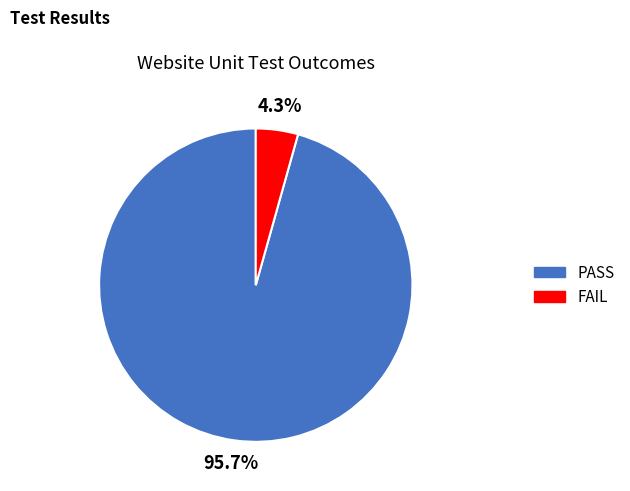

What percentage is the FAIL slice, to the nearest percent?

4%